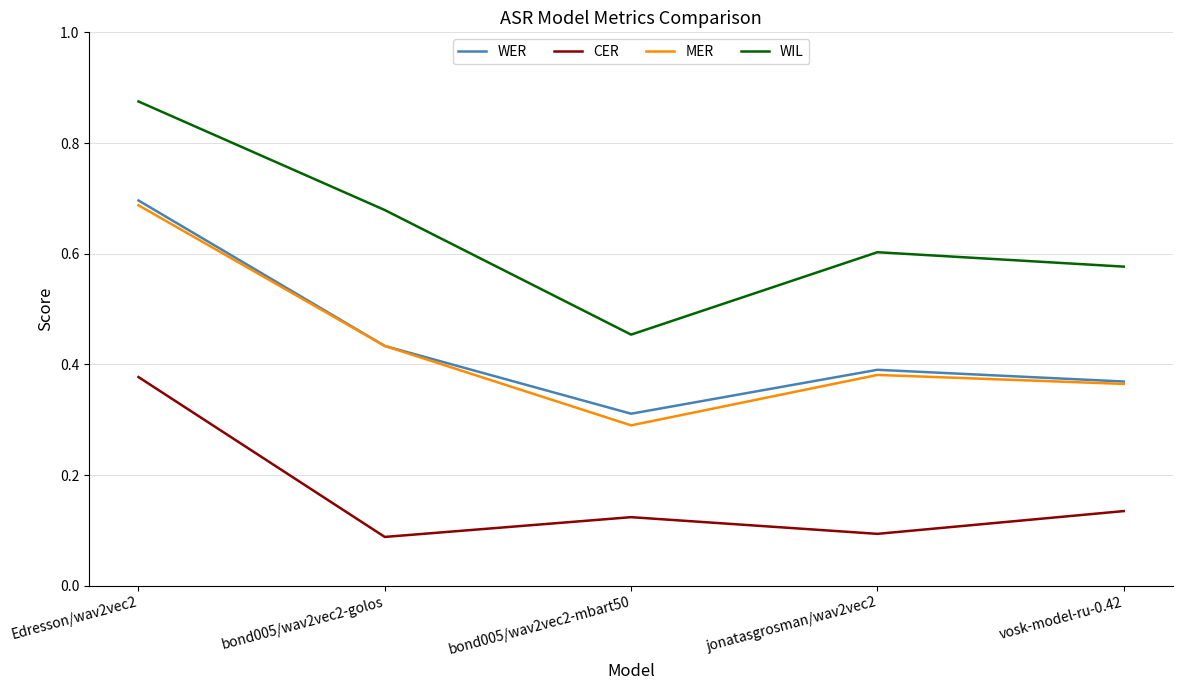

Does the chart display data point markers on the line(s)?

No